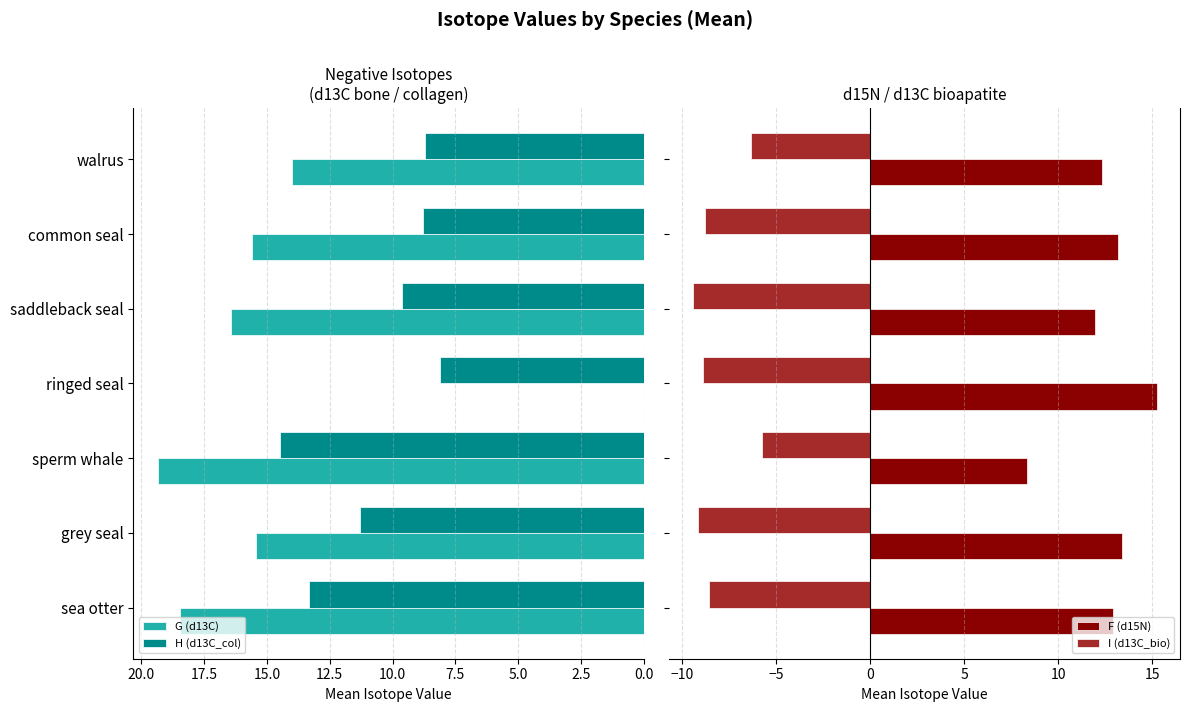

Which series has the largest range (max minus min)?

G (d13C)